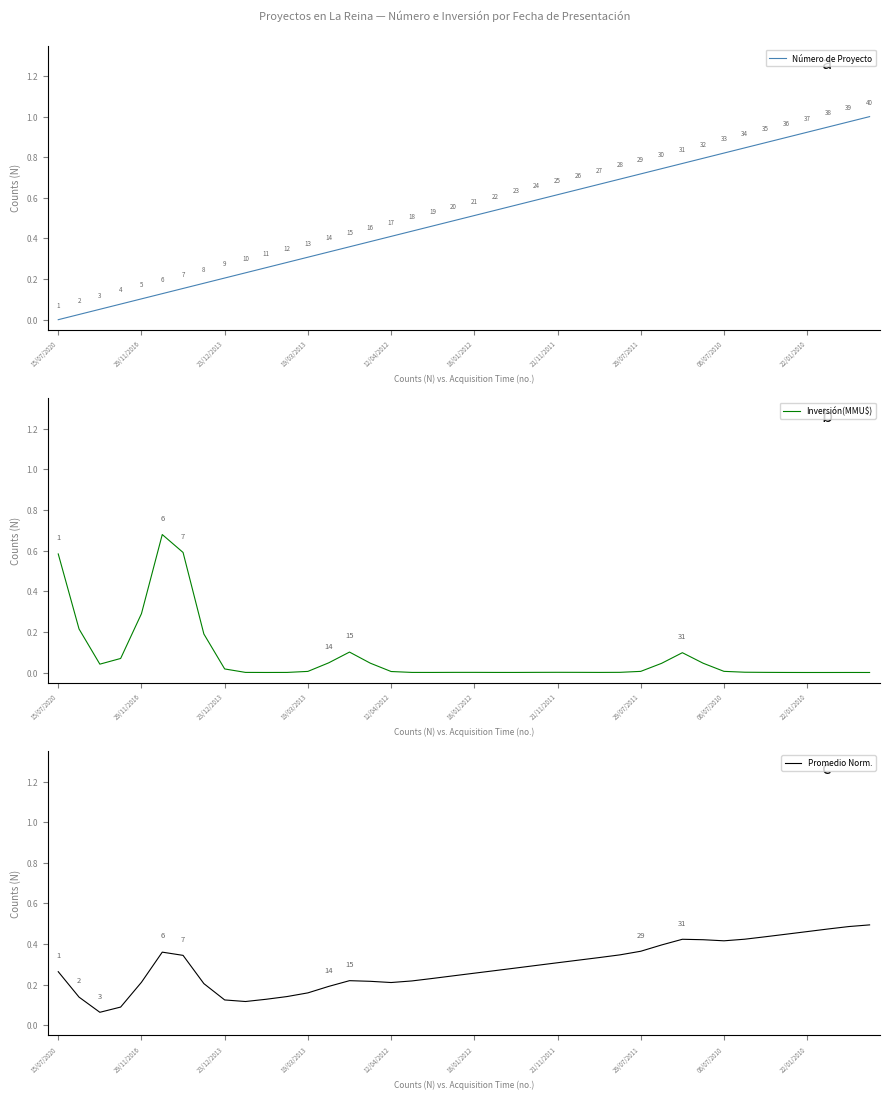

Which series has the largest total across all categories?

Número de Proyecto